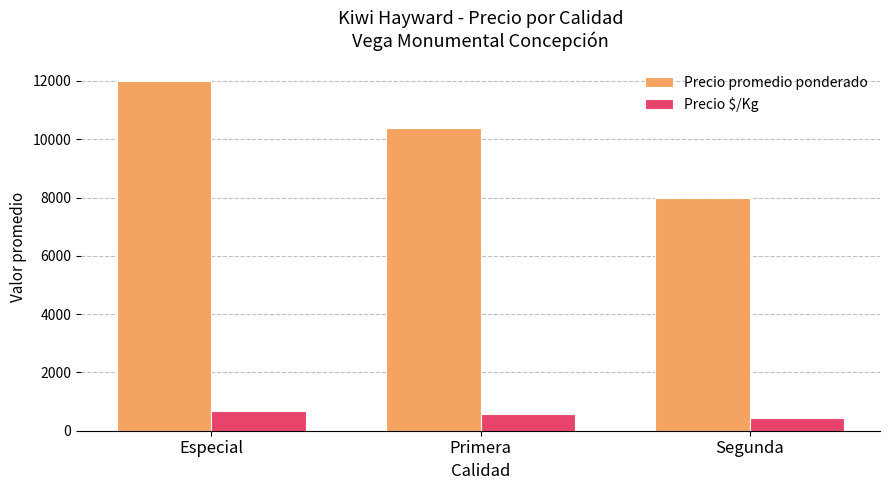

At how many categories does at least one series exceed 9115?

2